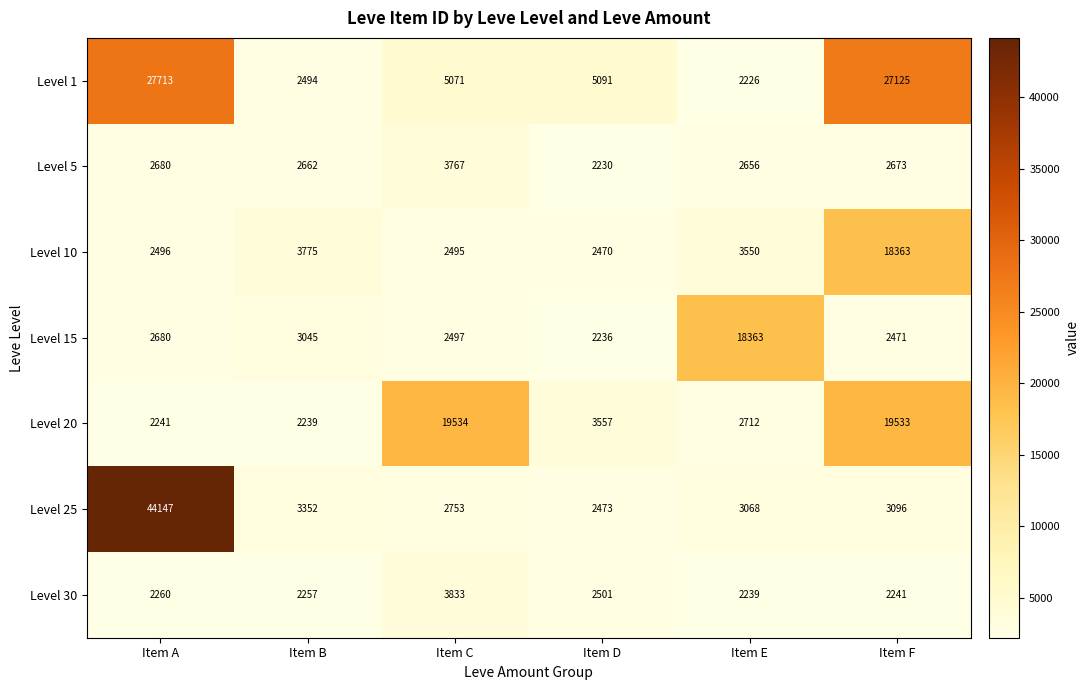

What is the sum of all Level 30 values?

15331